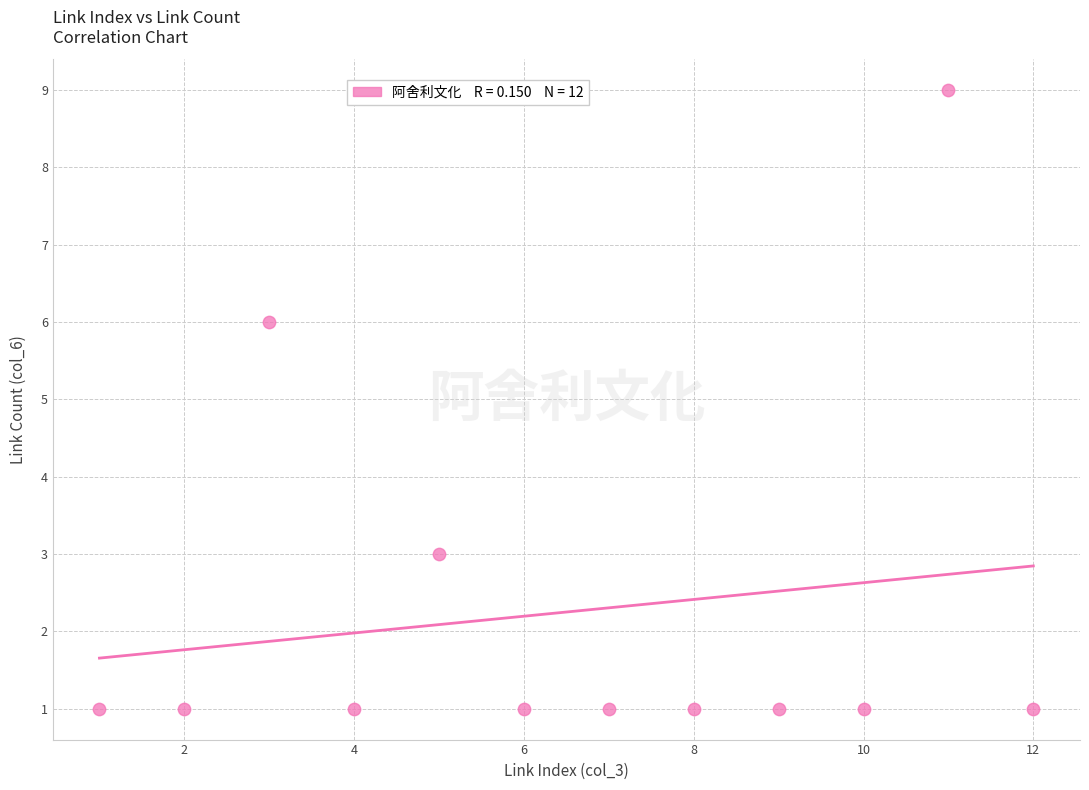

What Y value in the scatter plot is closest to 5?

6